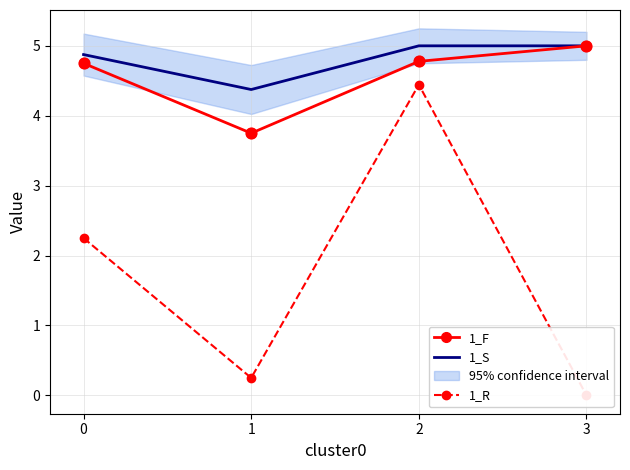

At which category is the sum across all series the highest?

2